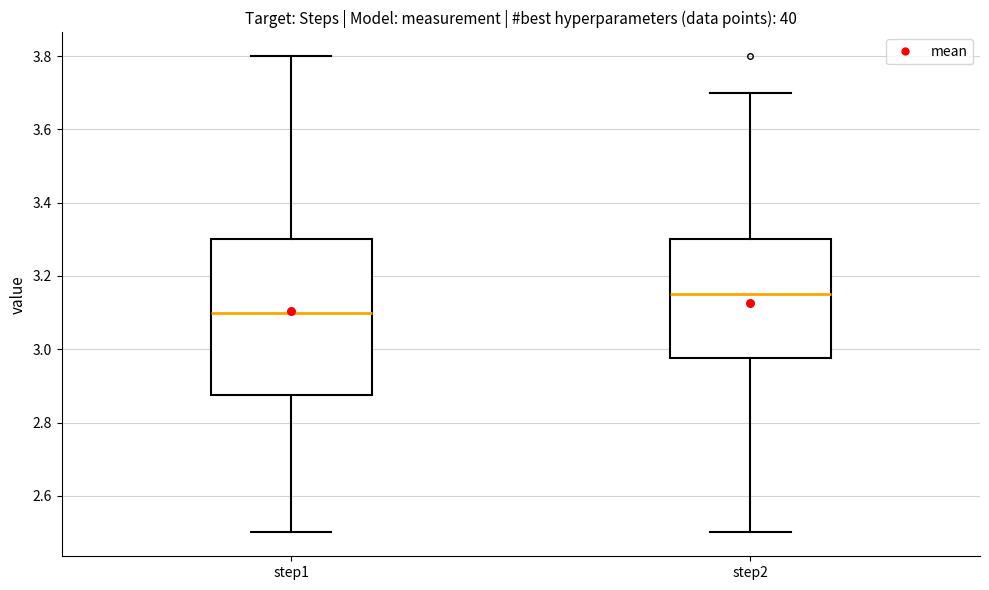

Which box has the lowest median line?

step1